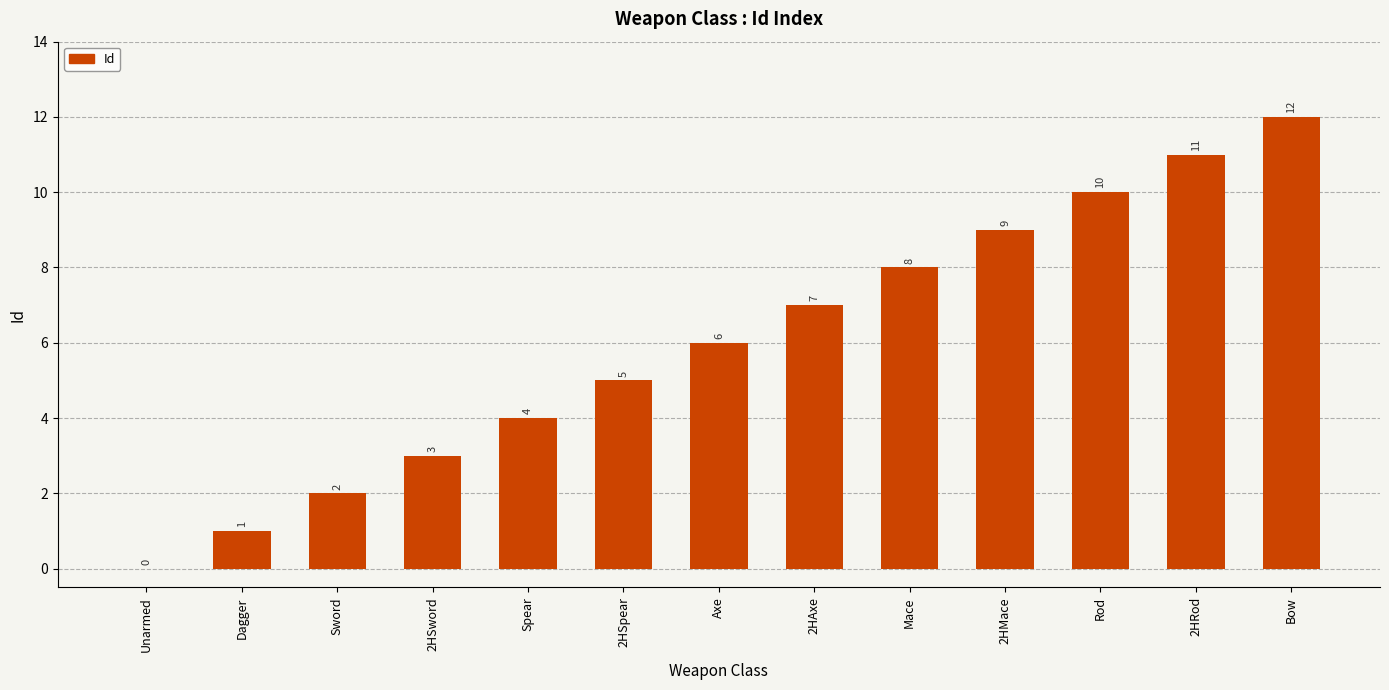

What is the maximum value shown in the chart?

12